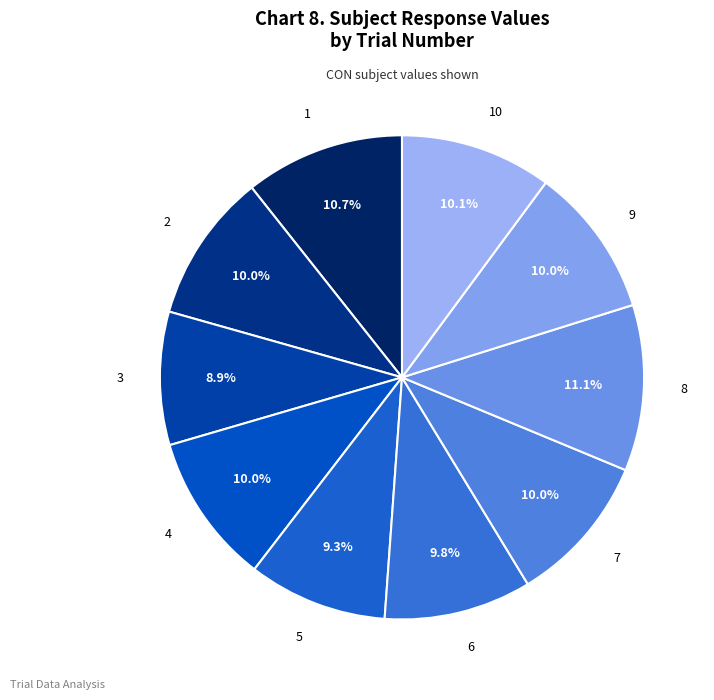

How much of the chart is everything except 5?

90.7%